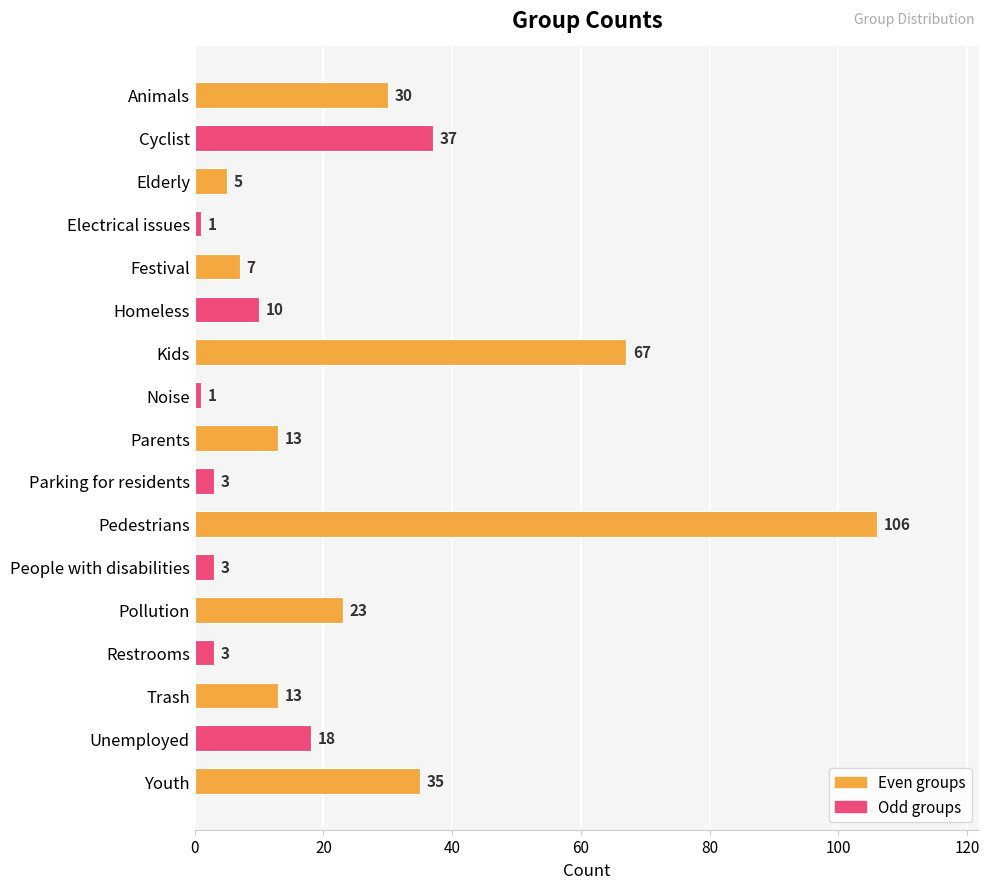

Reading bottom to top, transcribe all the data shown in this chart.

35	18	13	3	23	3	106	3	13	1	67	10	7	1	5	37	30